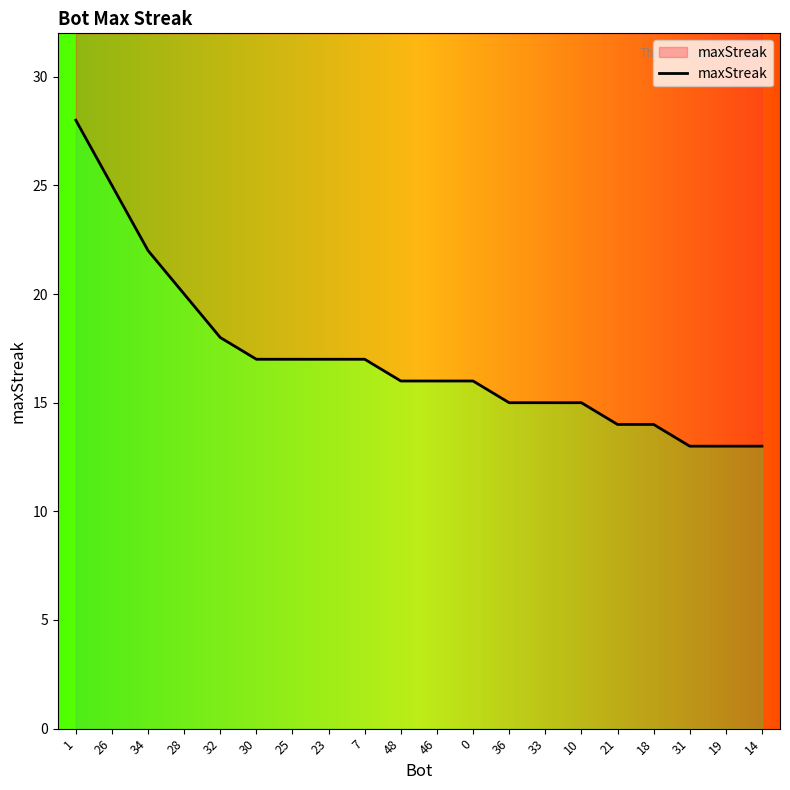

What is the difference between the maximum and minimum values?

15